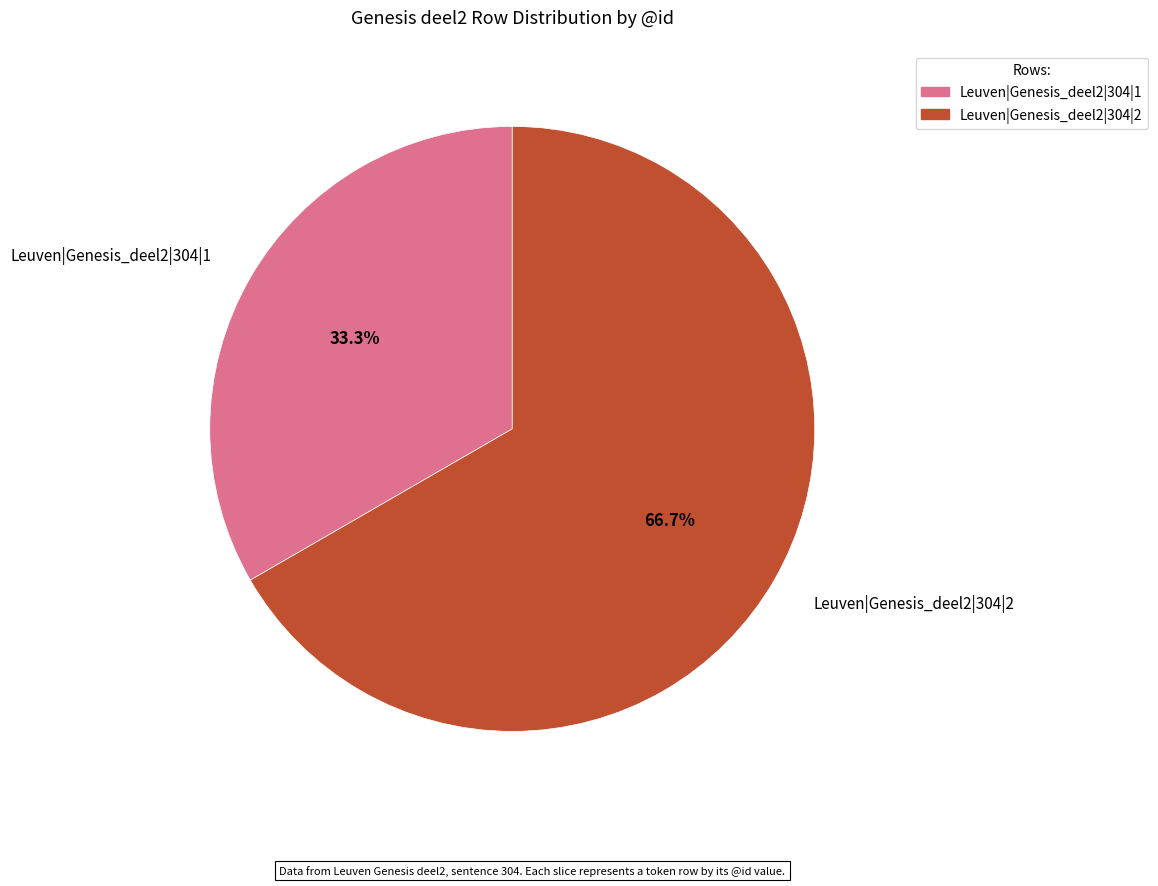

To the nearest percent, what is the average slice percentage?

50%